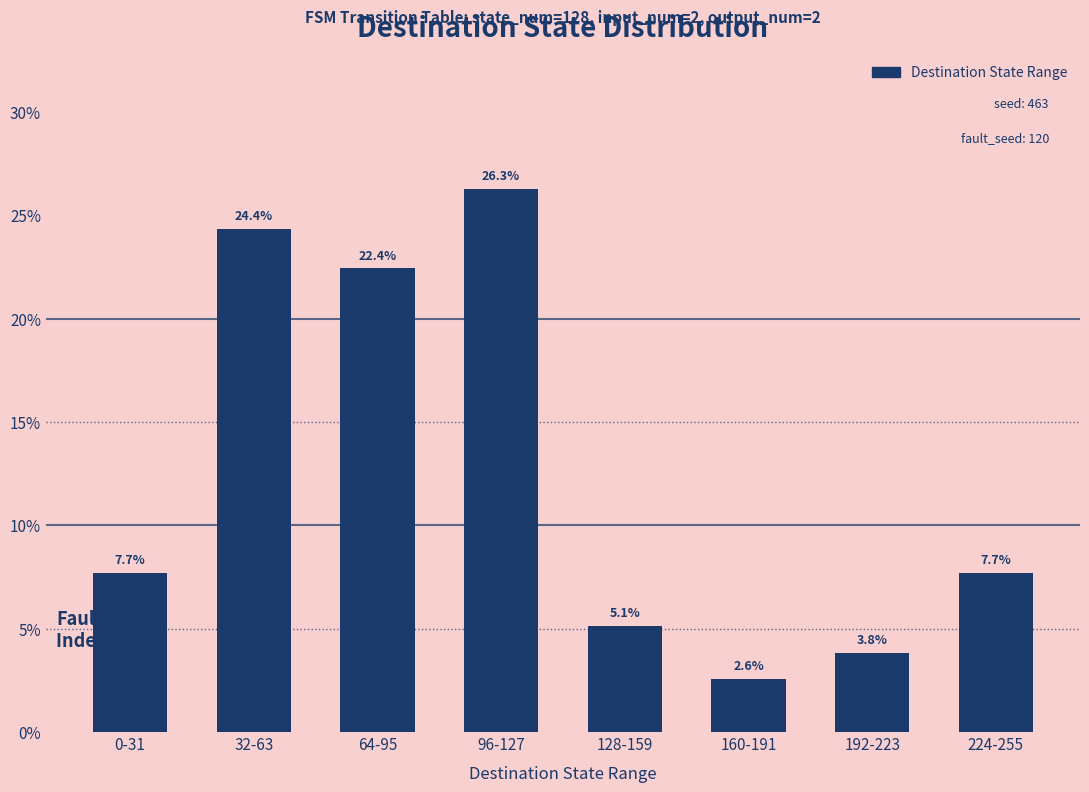

Count the number of data series in this chart.

1